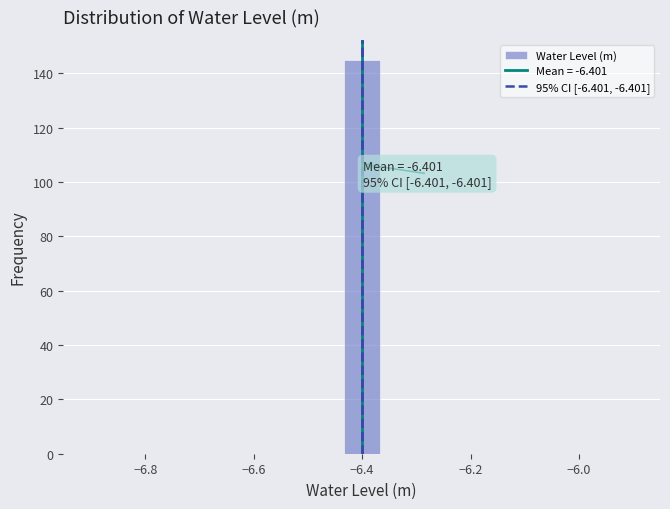

Read against the x-axis, roughly where is the centre of the tallest bar?

-6.40